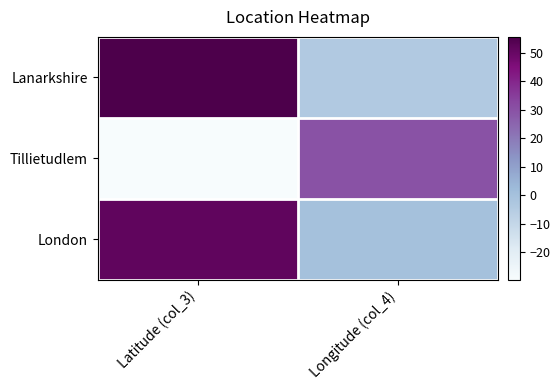

Rank the series at Longitude (col_4) from highest to lowest value.

Tillietudlem, London, Lanarkshire